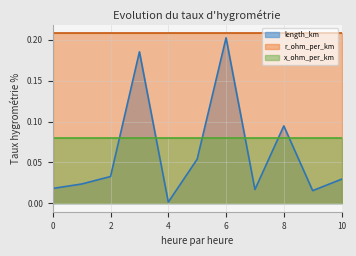

At which category is the sum across all series the highest?

6